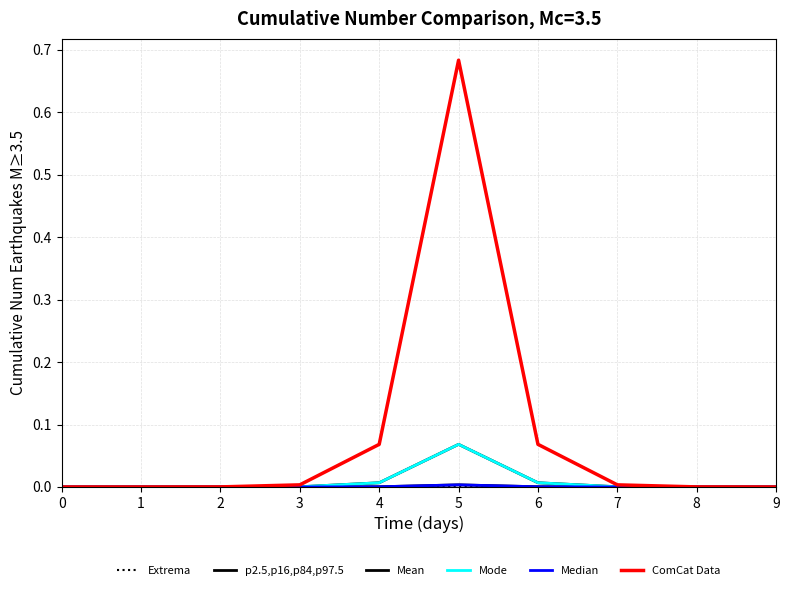

Does the chart have visible grid lines?

Yes